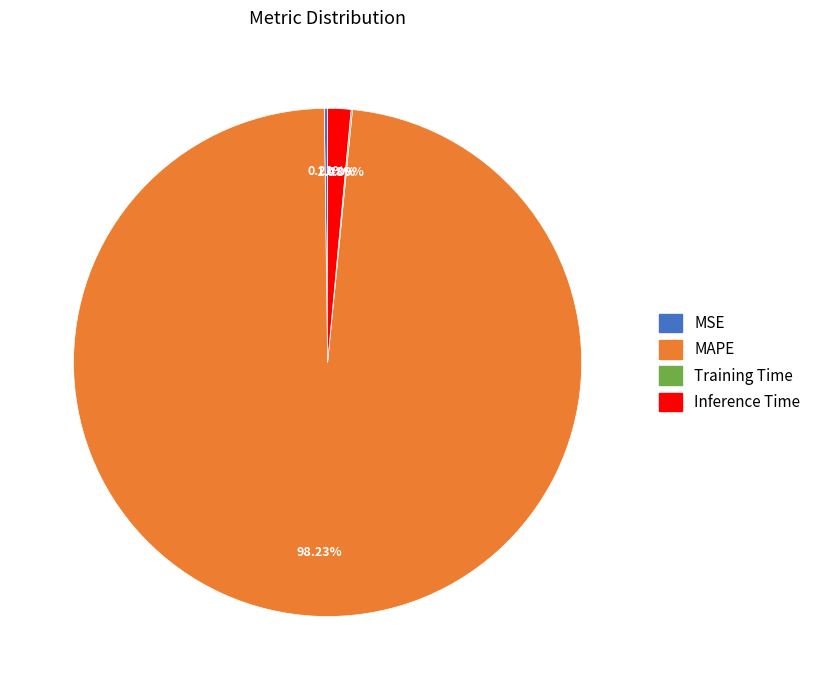

What portion of the pie excludes Inference Time?

98.5%